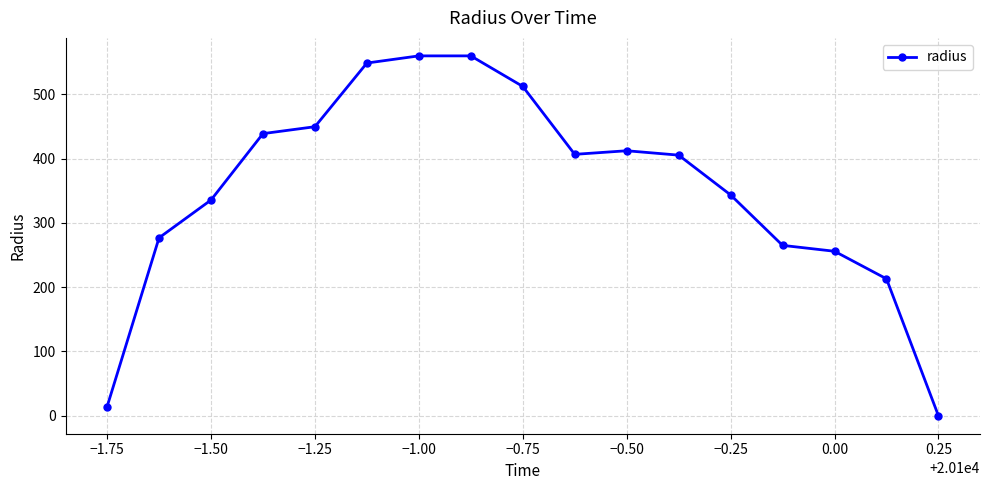

What is the sum of all values?

5996.7